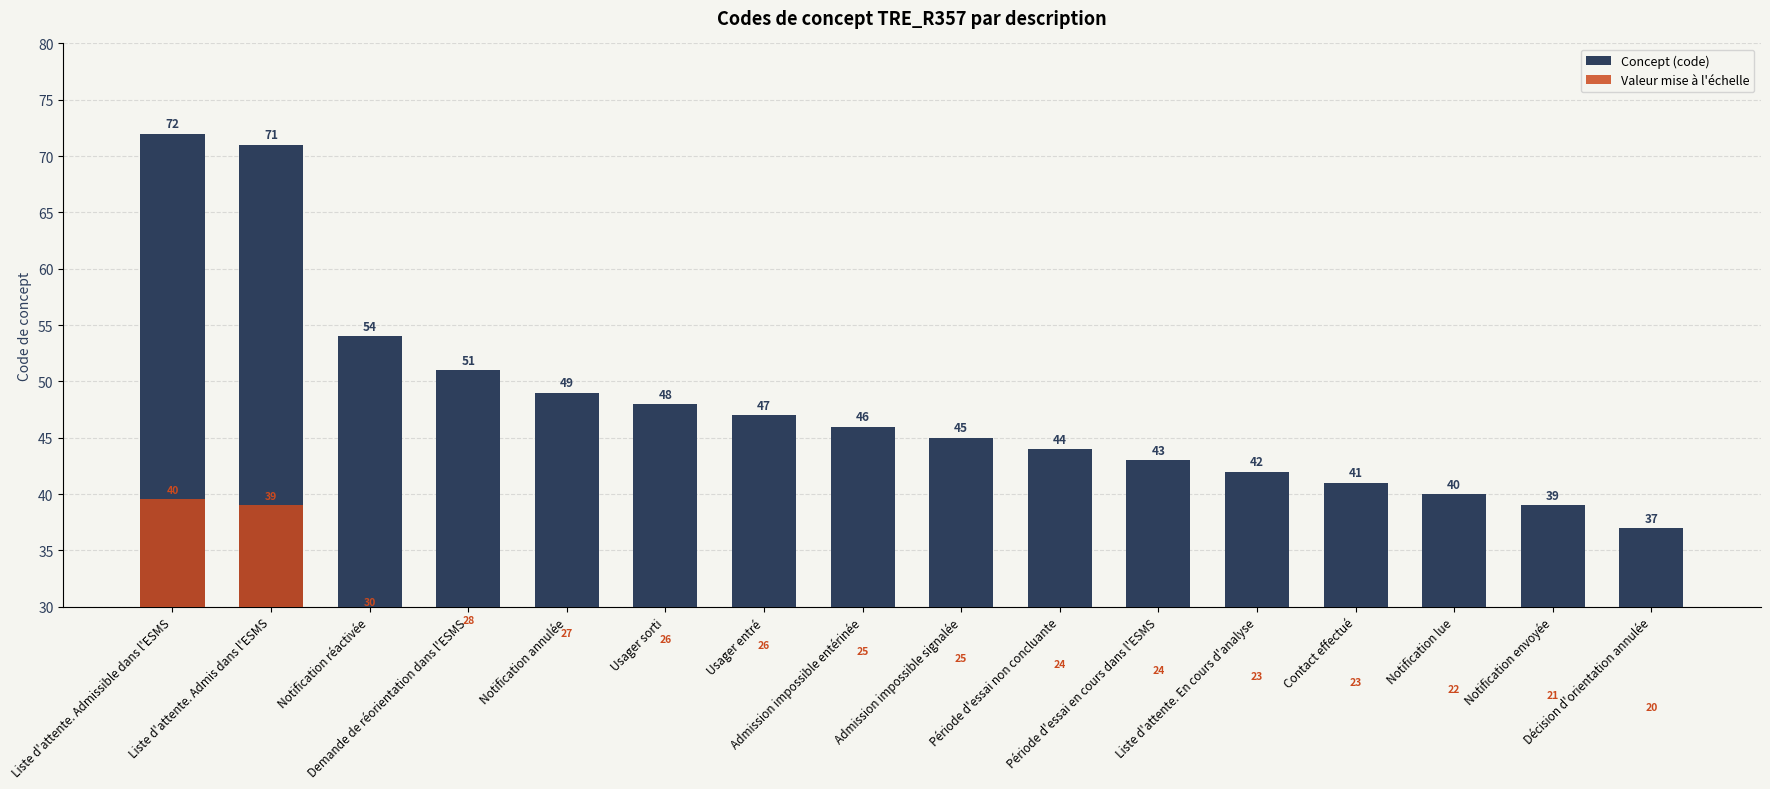

At which label does Concept (code) reach its minimum?

Décision d'orientation annulée